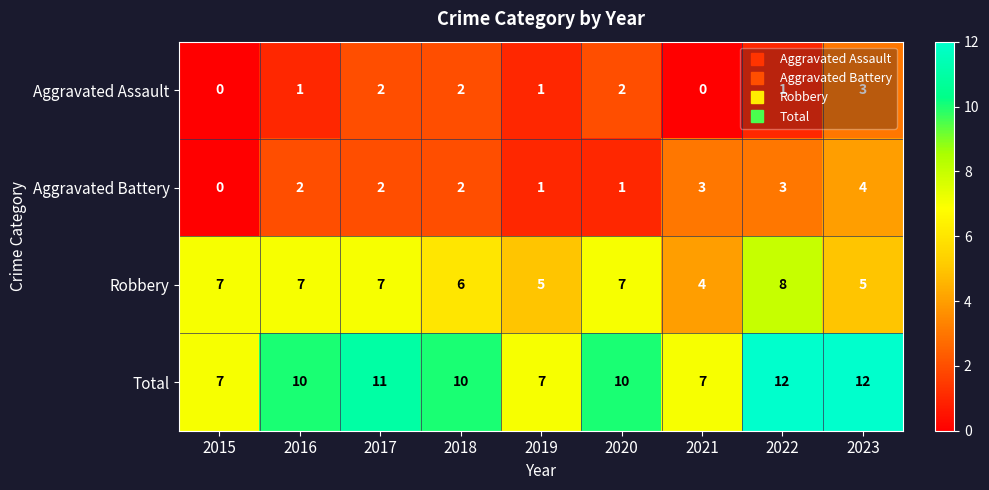

At 2022, list the series in order from largest to smallest.

Total, Robbery, Aggravated Battery, Aggravated Assault